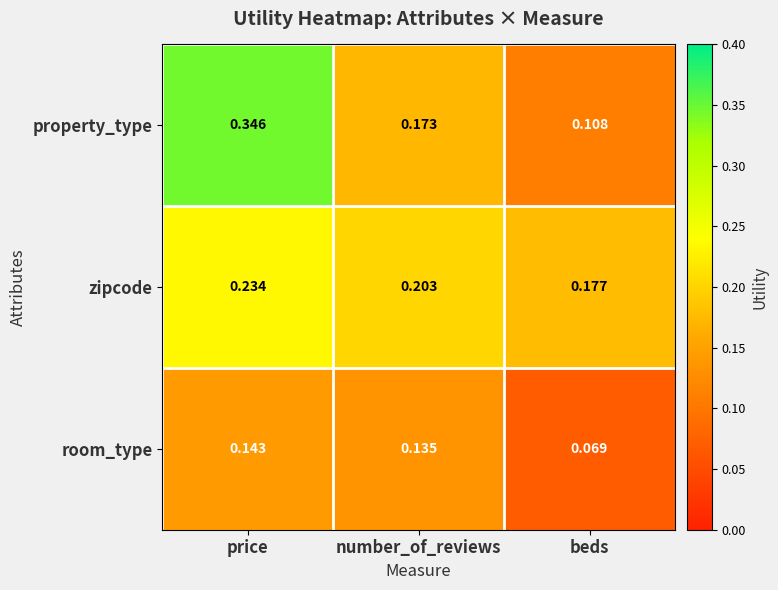

Which series has the widest spread of values?

property_type